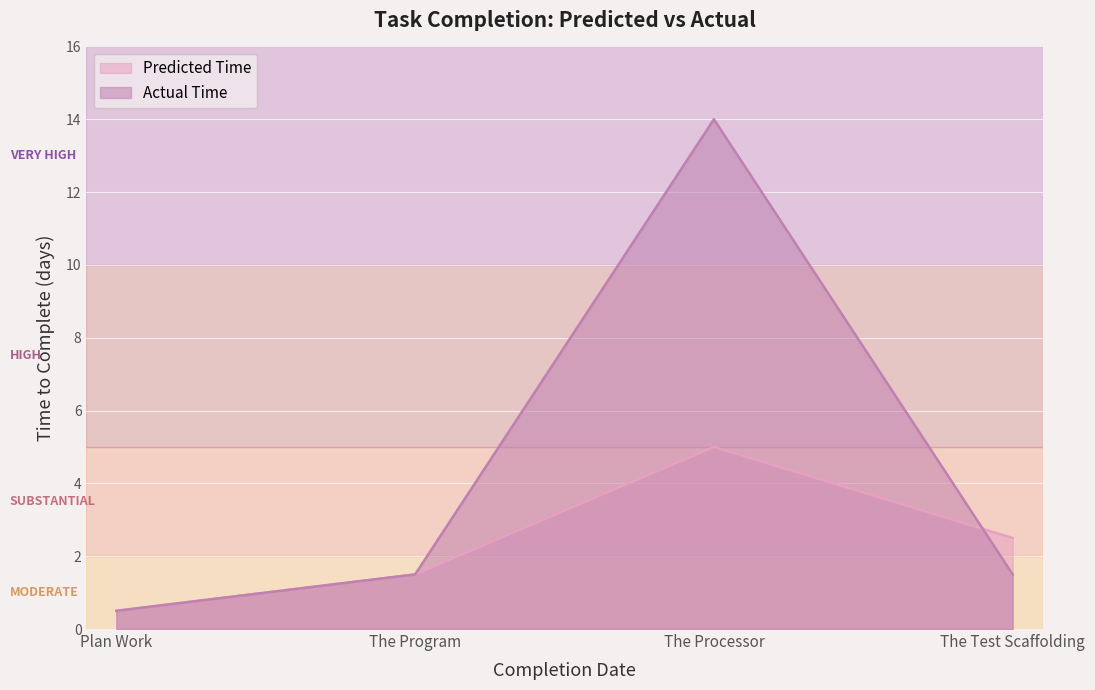

At Plan Work, list the series in order from largest to smallest.

Predicted Time, Actual Time